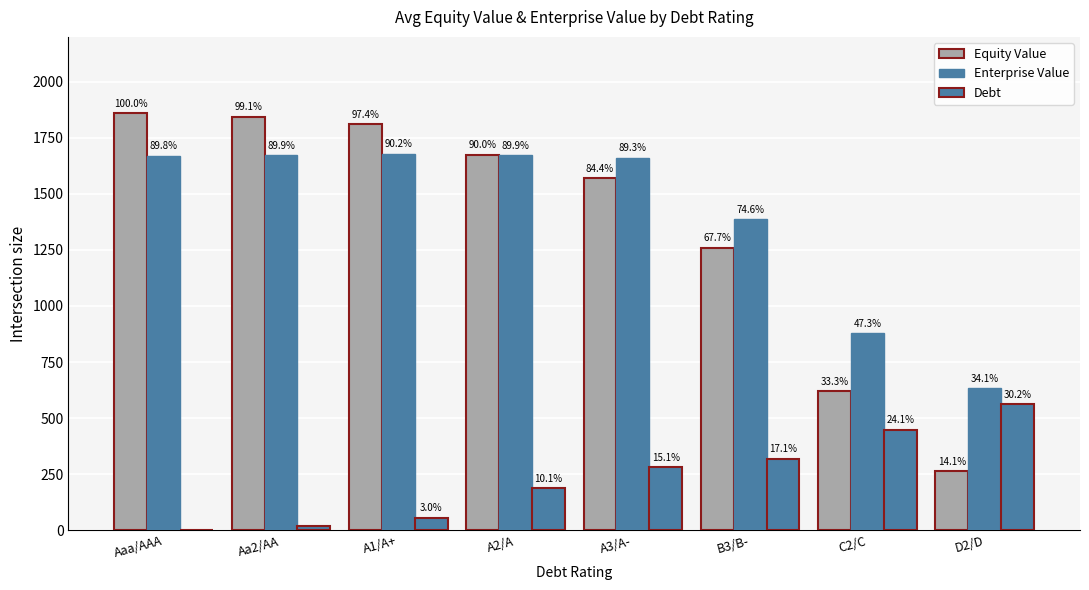

Are the bars horizontal?

No